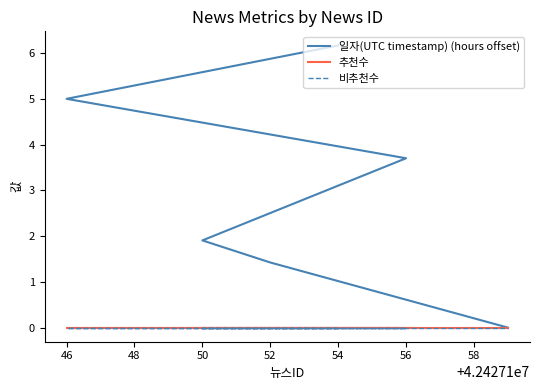

Which series has the widest spread of values?

일자(UTC timestamp) (hours offset)